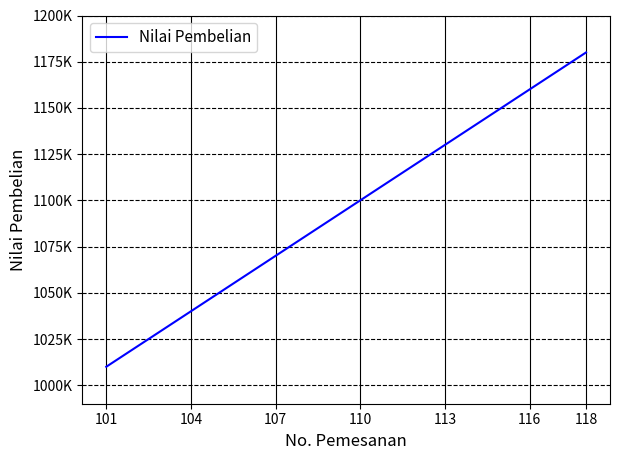

True or false: there are more than 0 points higher than both neighbors.

False